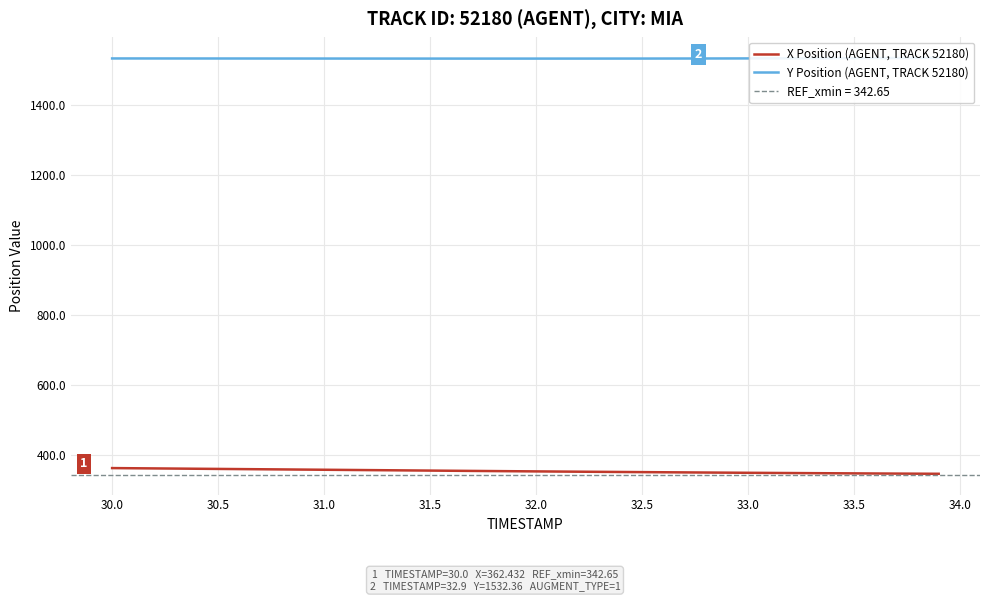

True or false: Y Position (AGENT, TRACK 52180) has more than 0 interior local peaks.

False